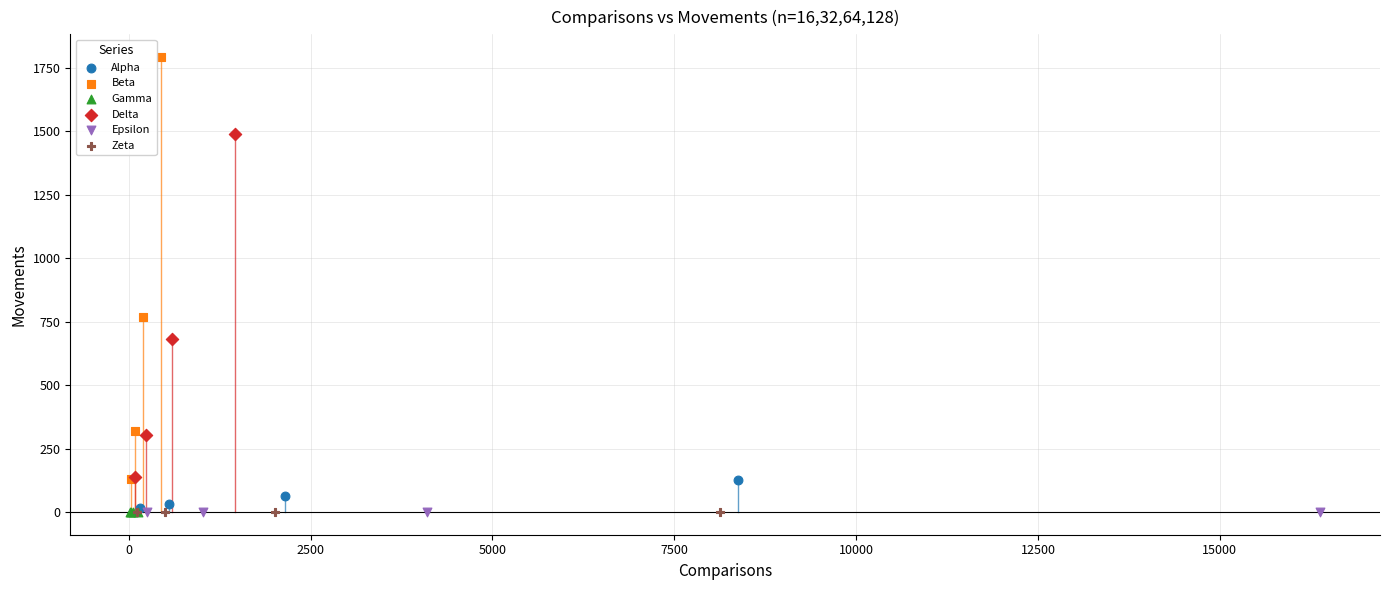

What are all the series names shown in the legend?

Alpha, Beta, Gamma, Delta, Epsilon, Zeta